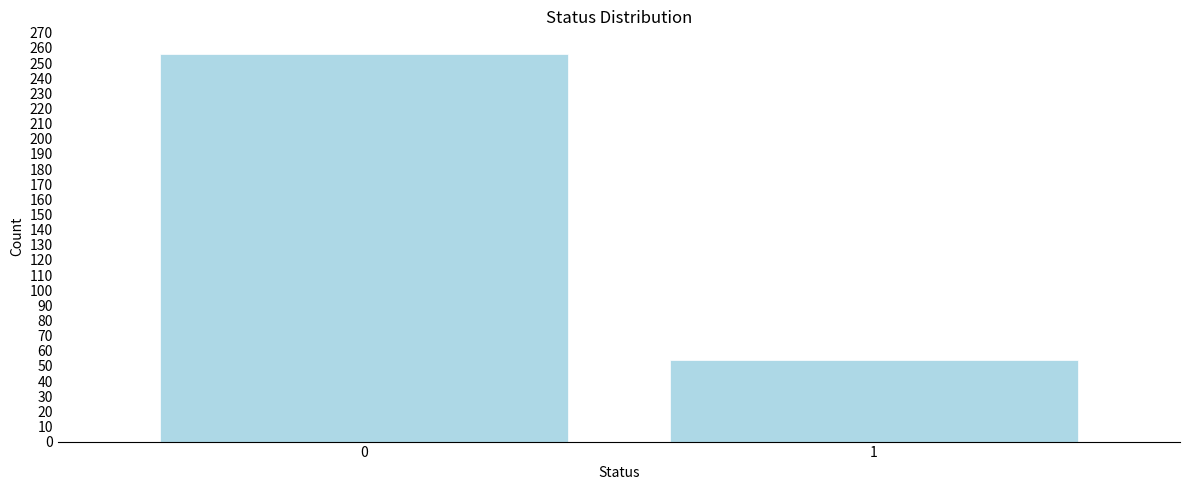

Reading right to left, extract all data points from this chart.

1=54	0=256